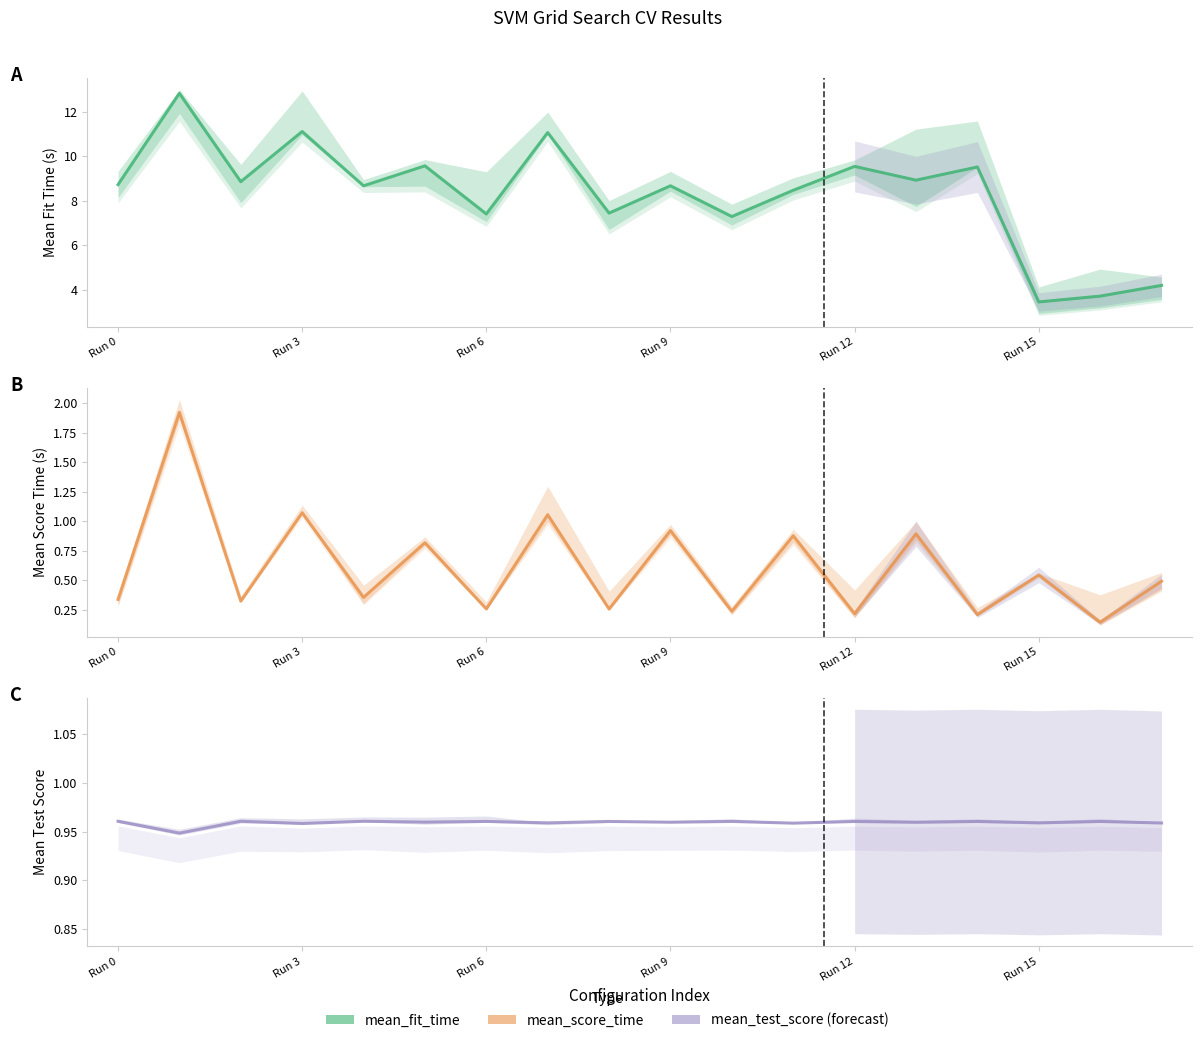

What is the difference between the maximum and minimum values in the mean_score_time series?

1.8